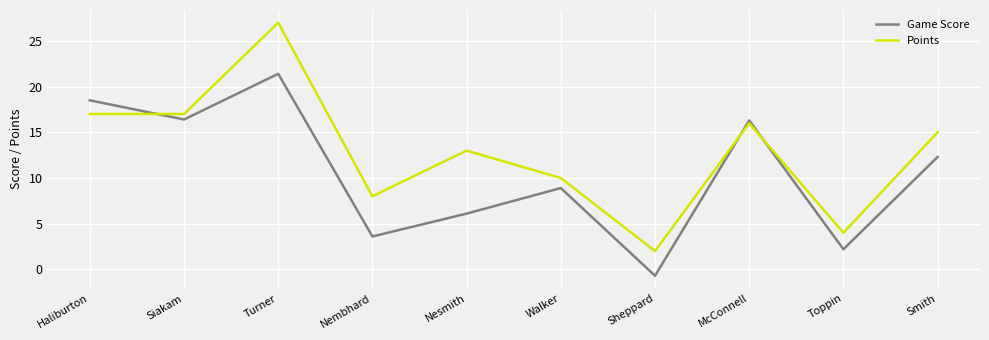

Rank the series by their average value, from highest to lowest.

Points, Game Score